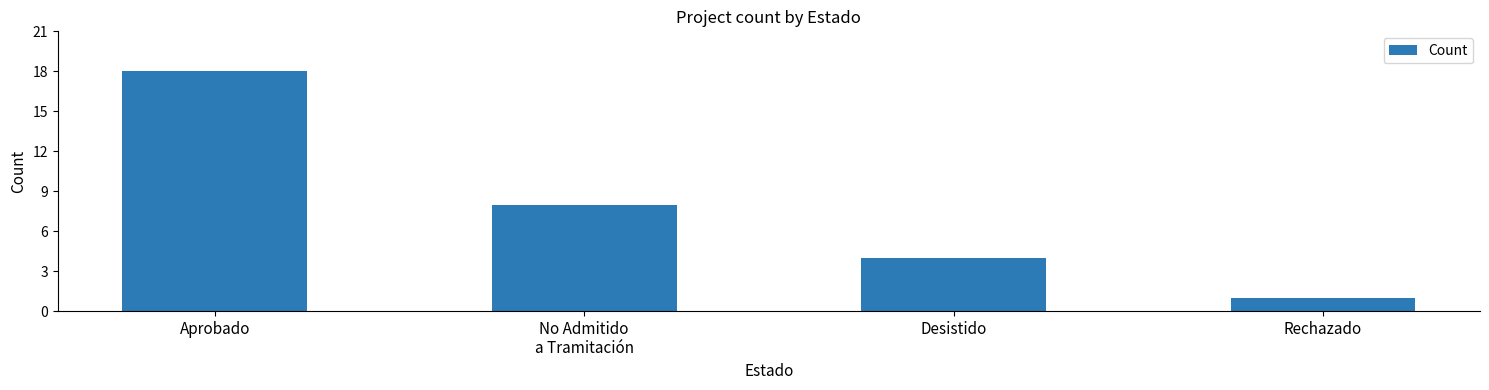

How many data points are less than 8?

2